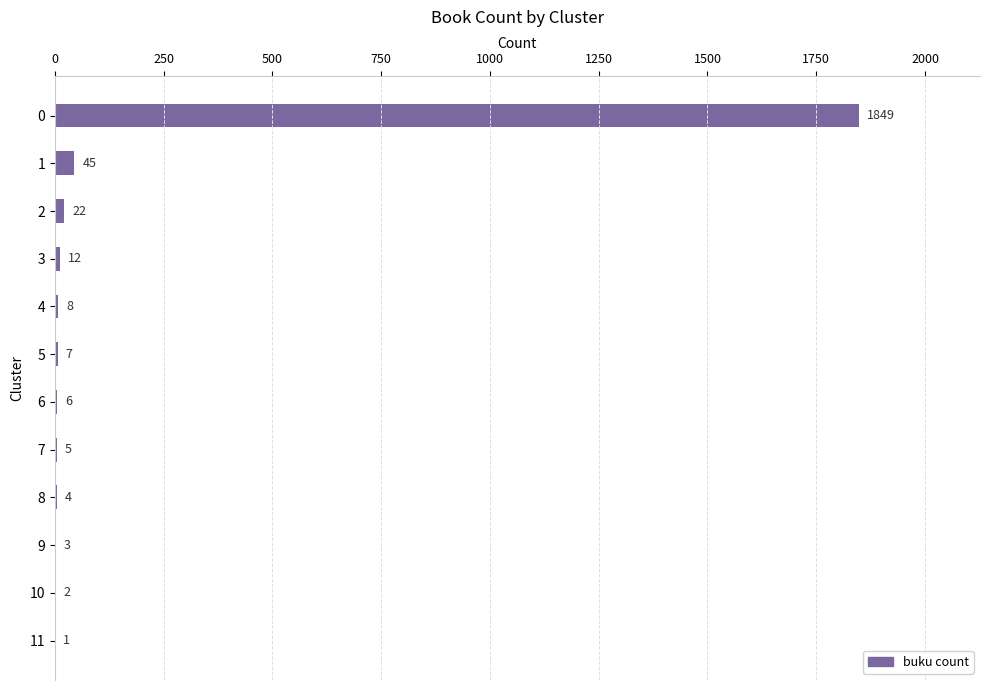

Which has a higher value, 3 or 4?

3